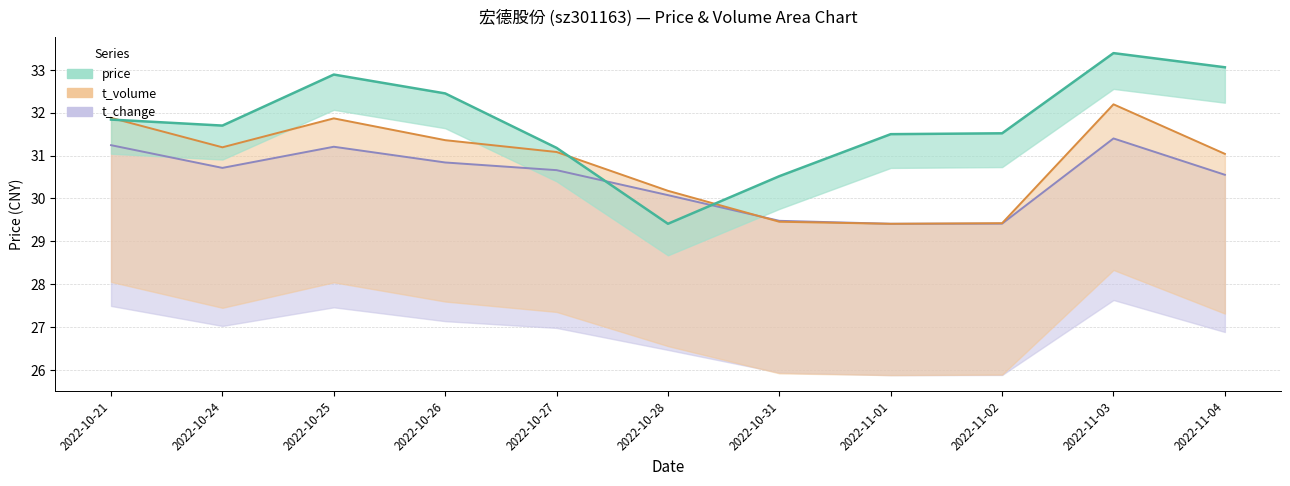

List the labels in order of t_volume value, largest first.

2022-11-03, 2022-10-21, 2022-10-25, 2022-10-26, 2022-10-24, 2022-10-27, 2022-11-04, 2022-10-28, 2022-10-31, 2022-11-02, 2022-11-01